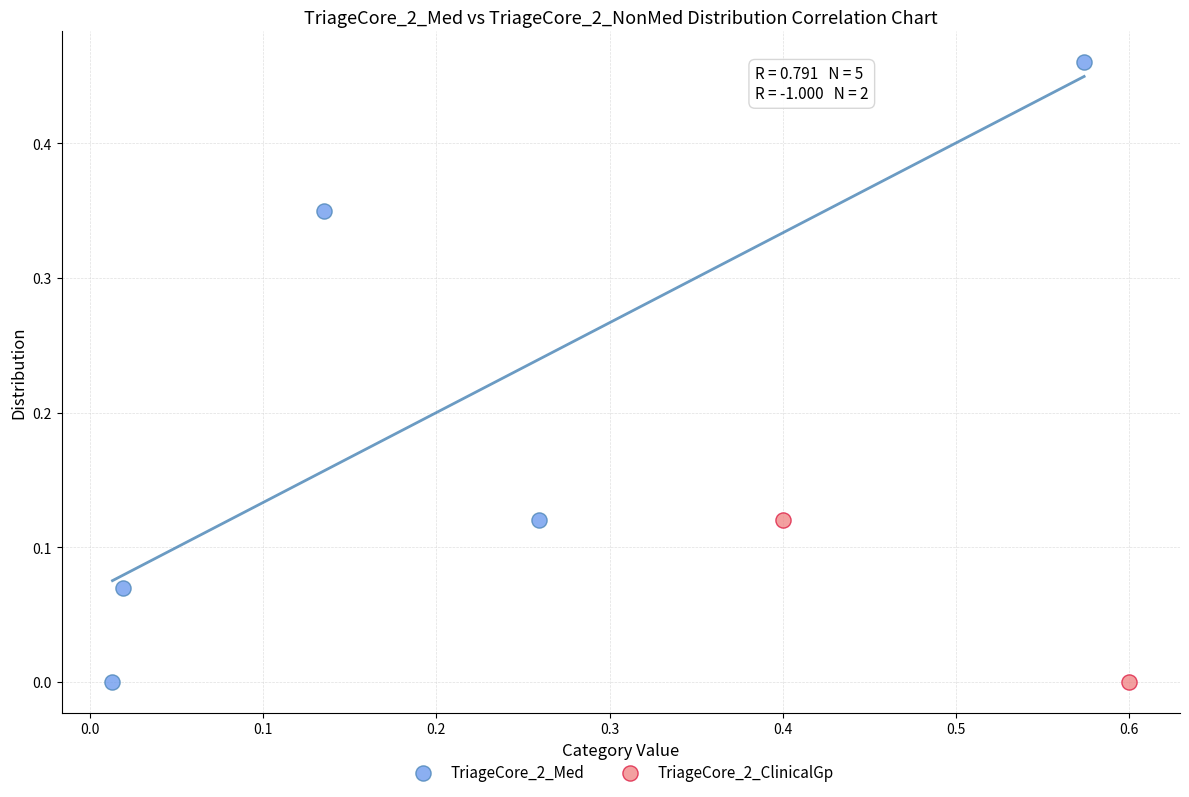

What are all the series names shown in the legend?

TriageCore_2_Med, TriageCore_2_ClinicalGp